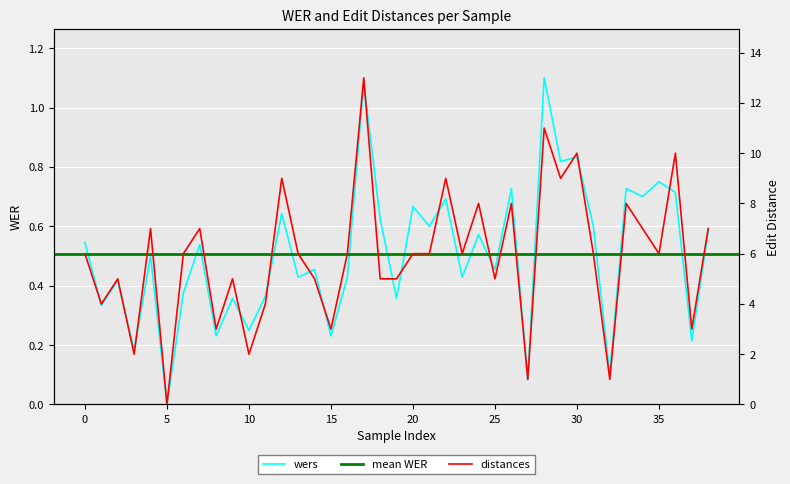

The value of distances at 15 is 3.9. True or false?

False